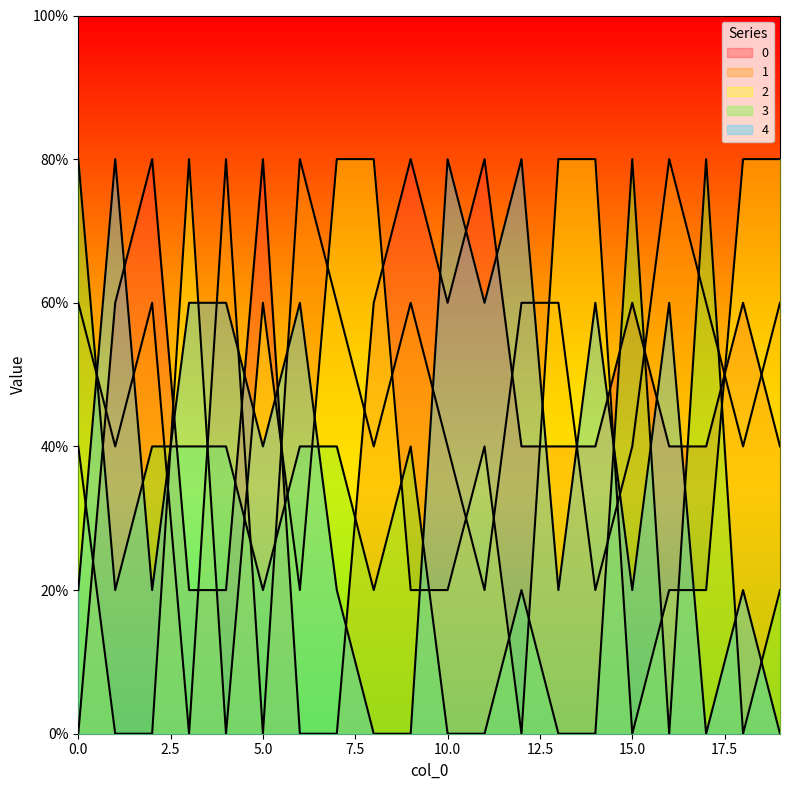

At which label does 4 first exceed 2?

1